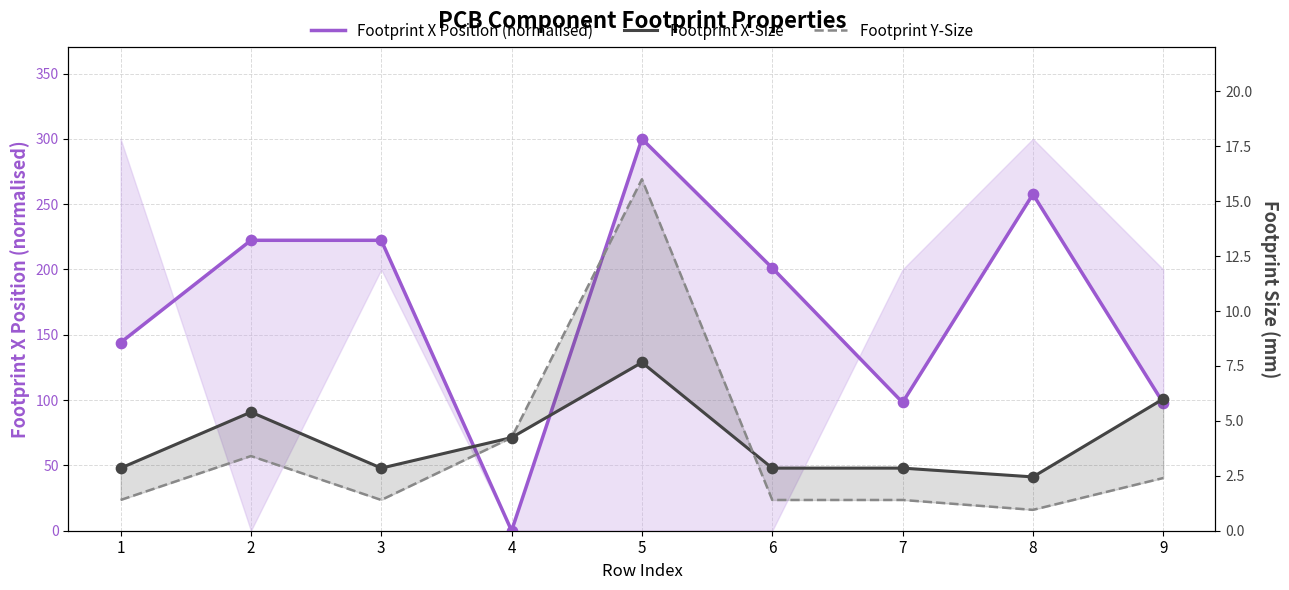

Which series has the largest Y range (max minus min)?

Footprint X Position (normalised)